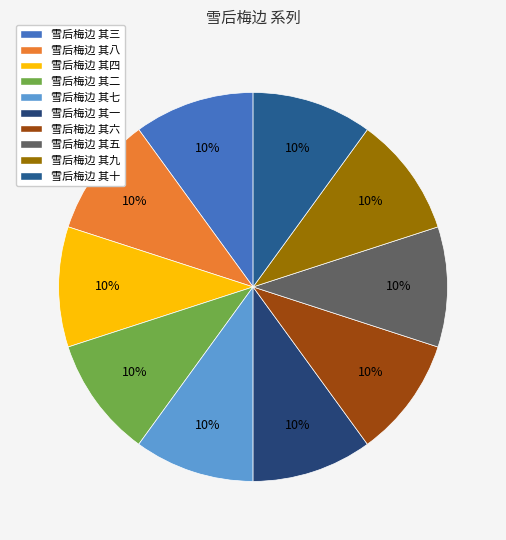

What is the ratio of the value at 雪后梅边 其九 to the value at 雪后梅边 其八?

1.0